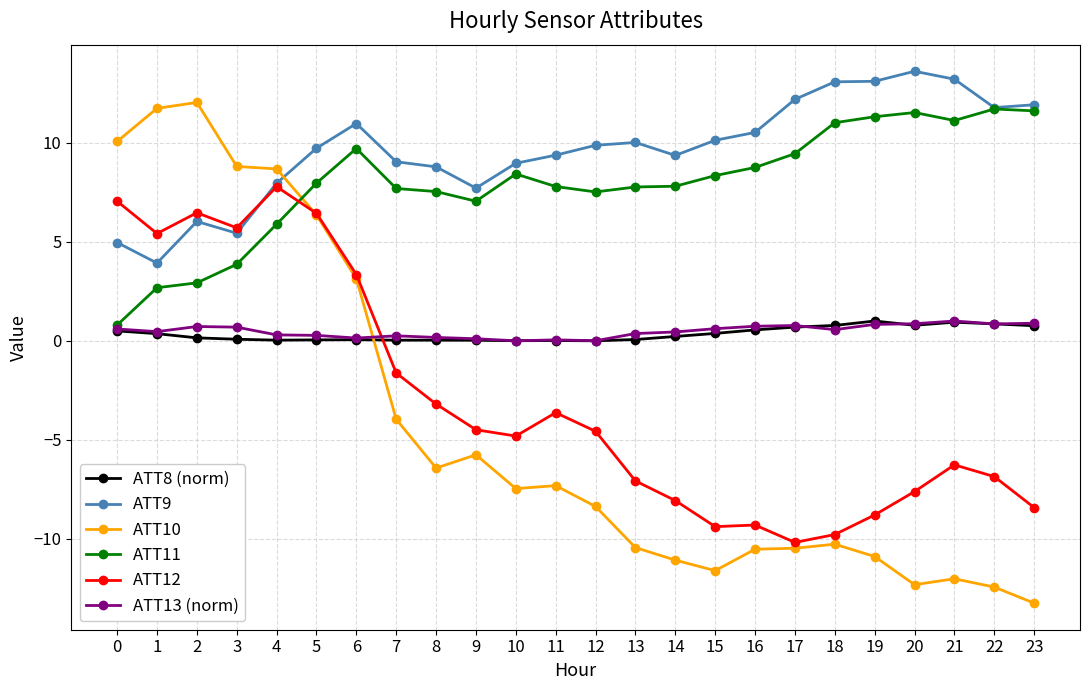

How many data points in ATT10 are less than -7?

14